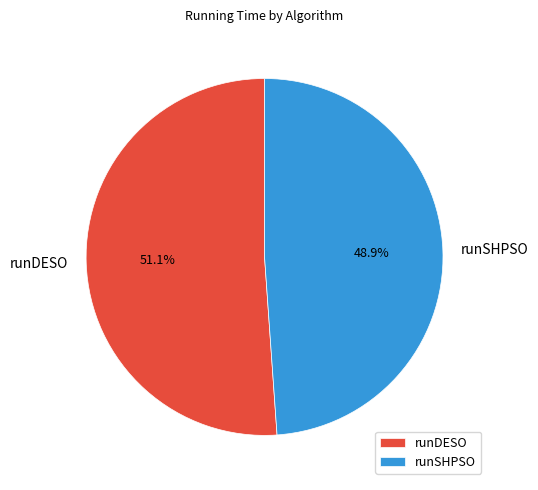

Approximately how many times larger is the value at runSHPSO compared to runDESO?

1.0